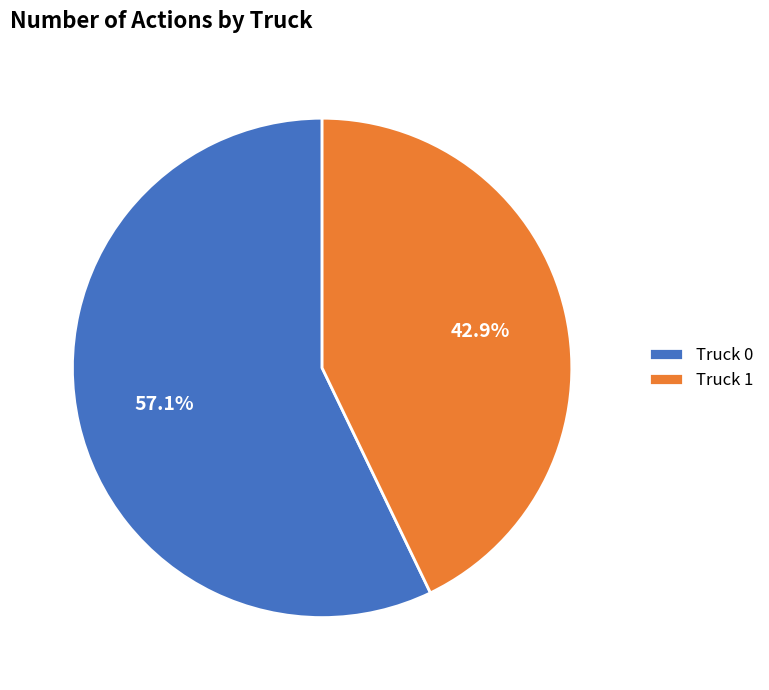

Which category accounts for the majority?

Truck 0